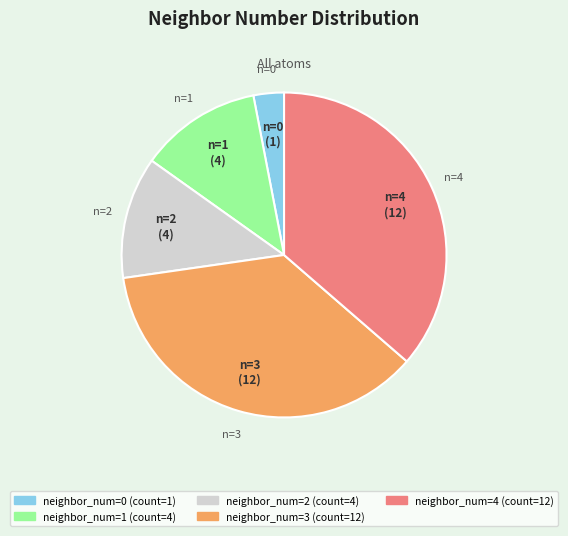

Is there any slice that represents more than half of the pie?

No